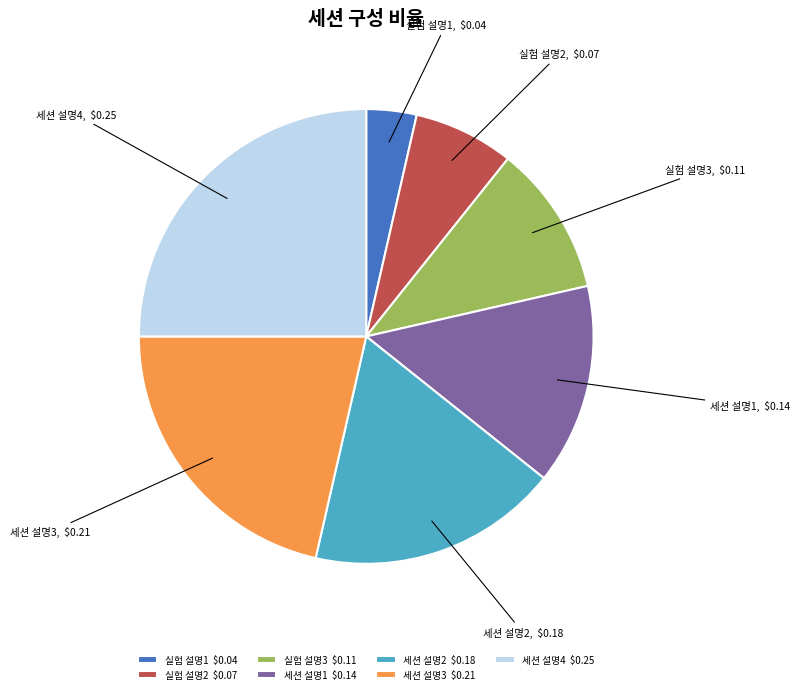

Is 세션 설명4 the majority of the pie?

No